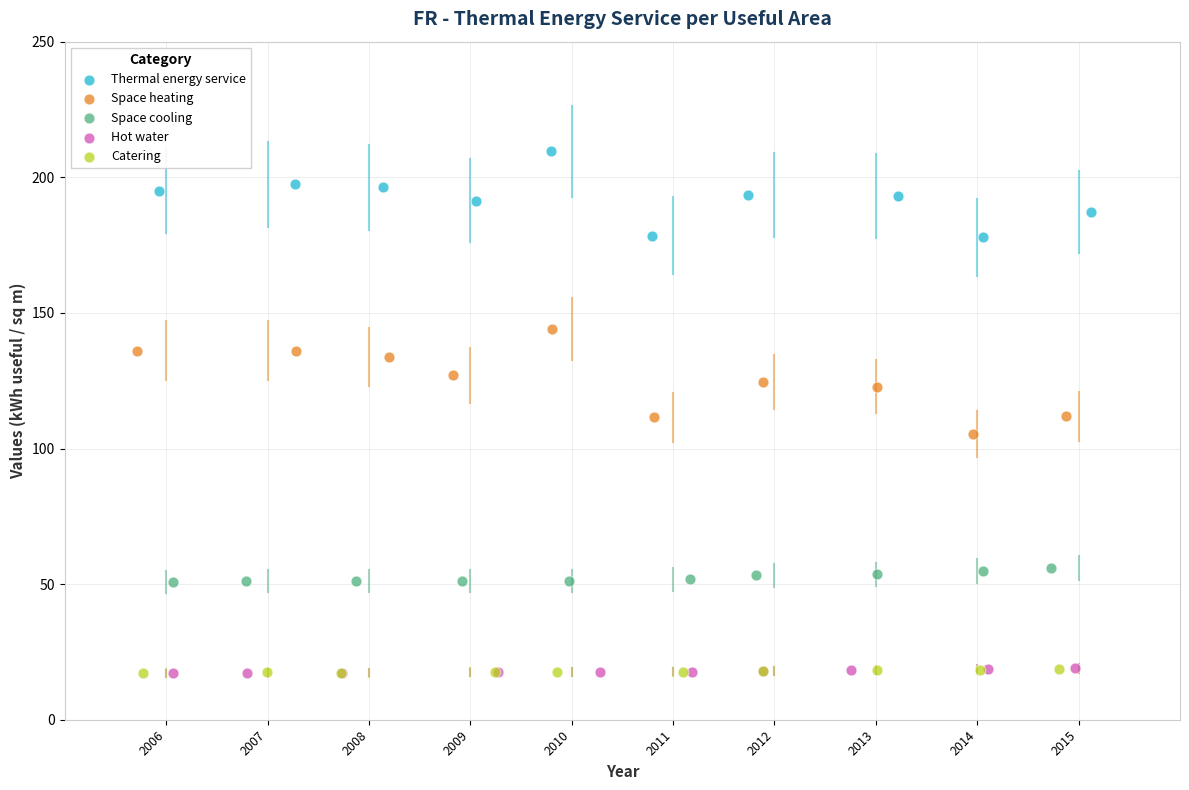

Which series contains the highest Y value?

Thermal energy service